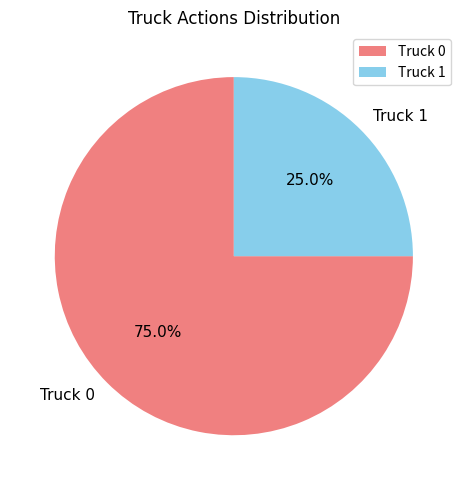

To the nearest percent, what is the difference between the largest and smallest slice percentages?

50%